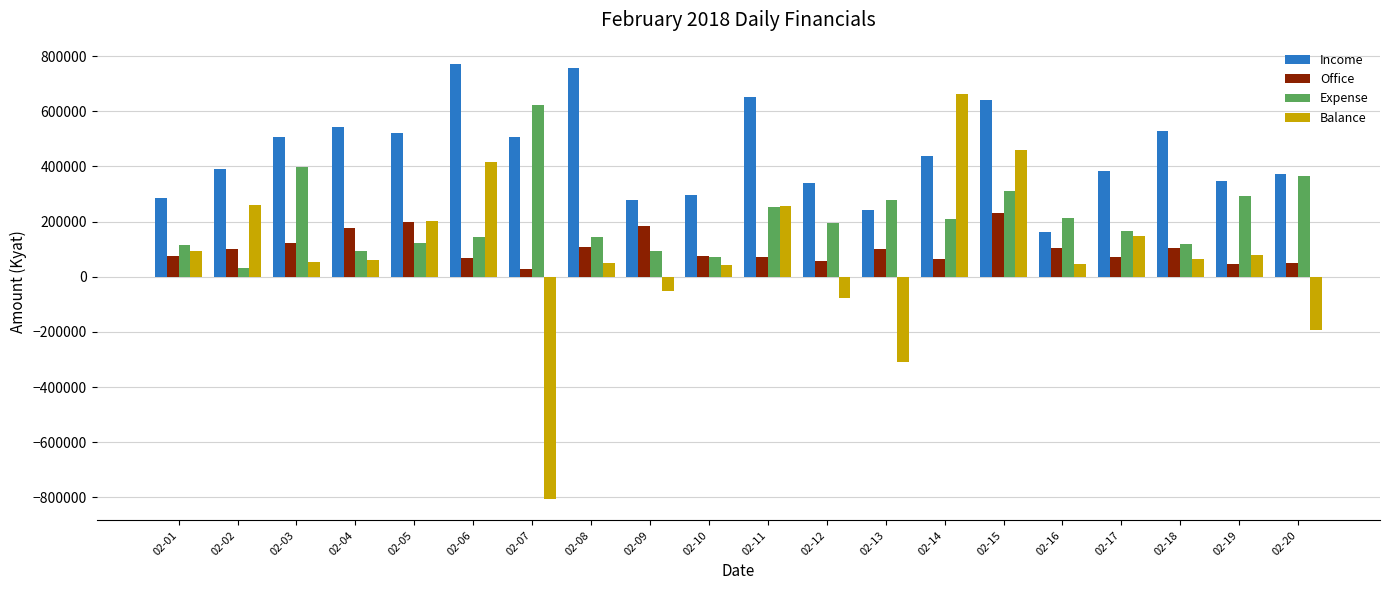

Which category has the lowest value in the Balance series?

02-07